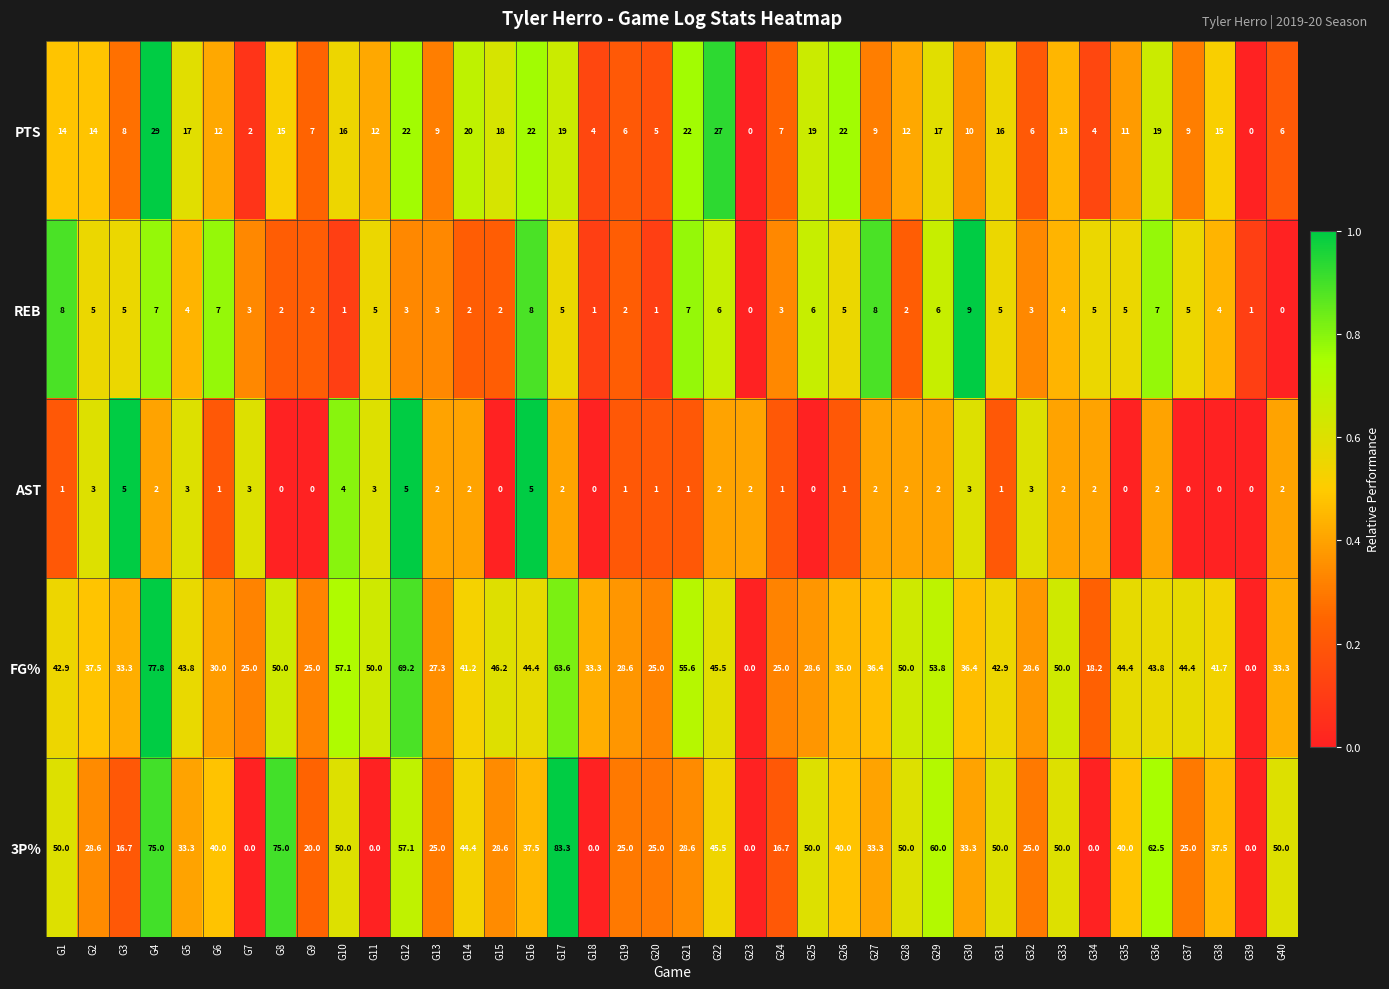

At which label does PTS reach its peak?

G4